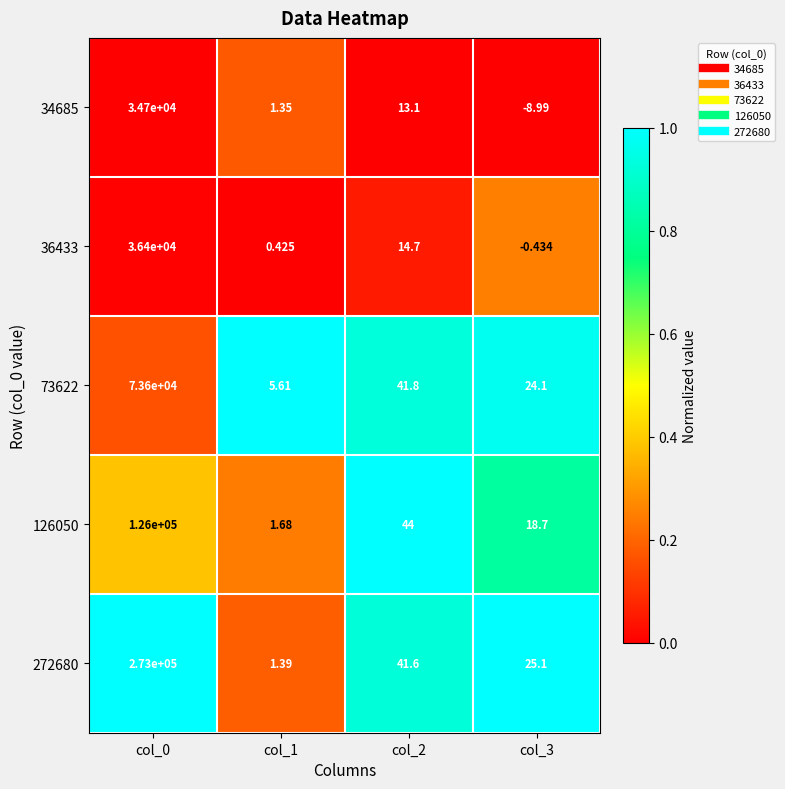

Is the value of 36433 at col_0 greater than the value of 34685 at col_3?

Yes